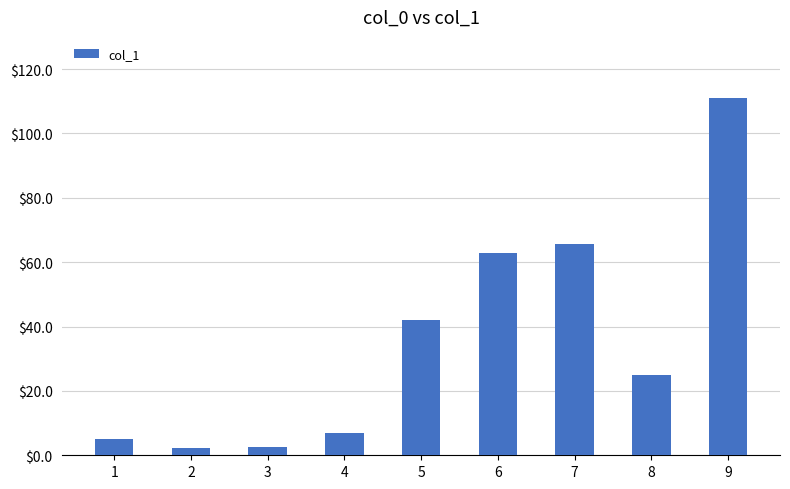

How many categories are shown in the chart?

9